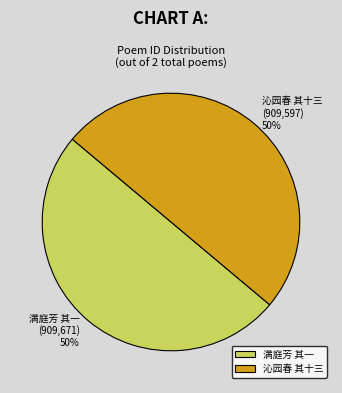

To the nearest percent, what portion does 满庭芳 其一 represent?

50%